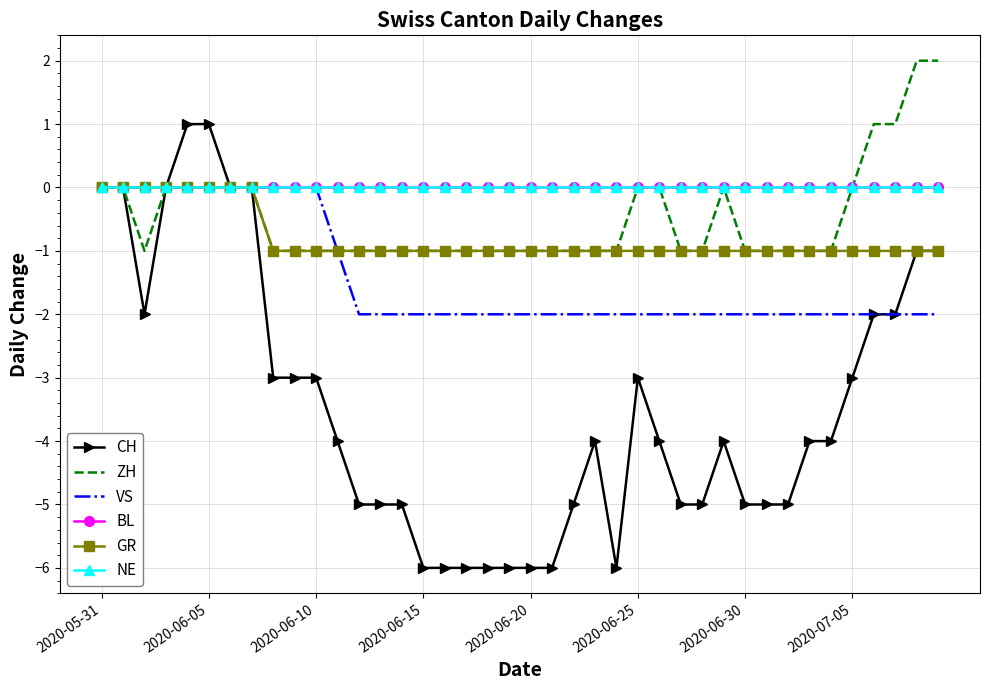

What is the minimum value shown in the chart?

-6